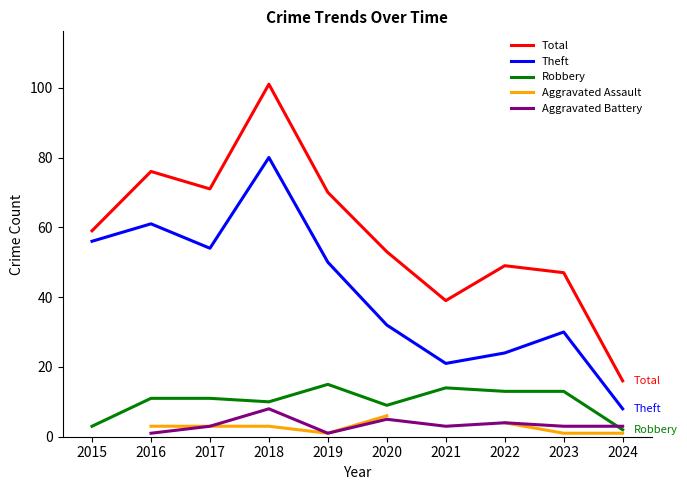

Which series has the widest spread of values?

Total